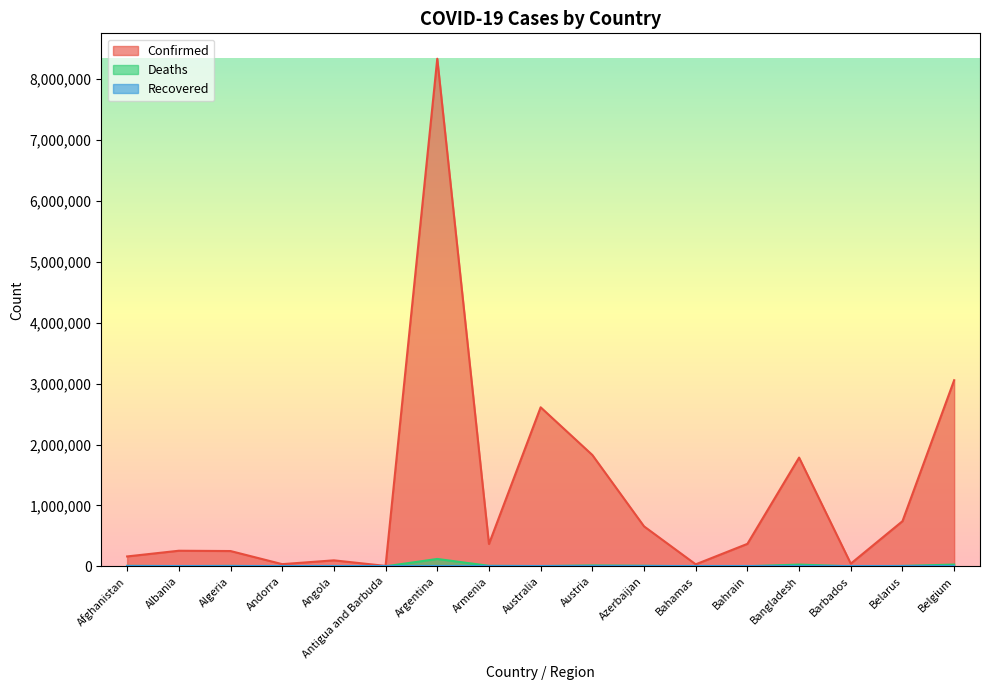

How many lines are shown in the chart?

3